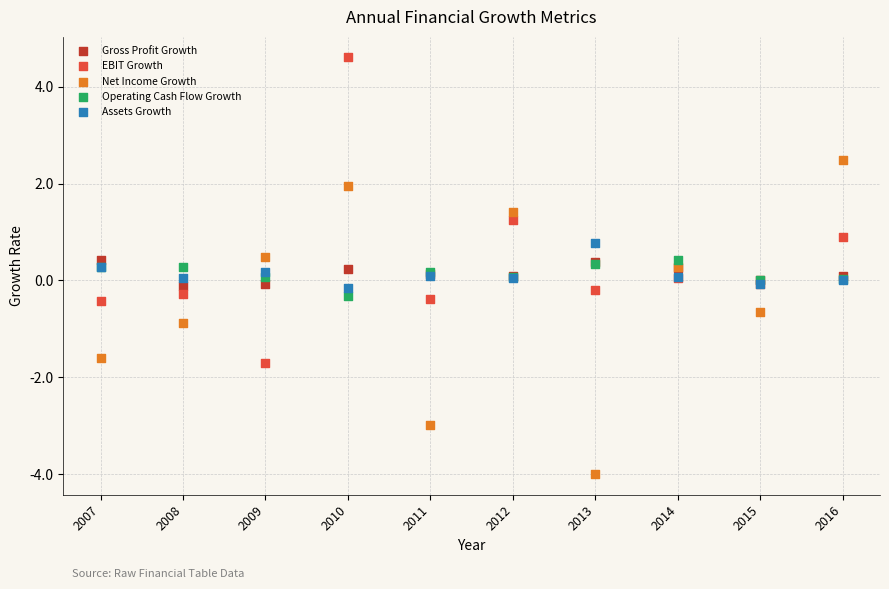

Which series has the widest spread of Y values?

Net Income Growth